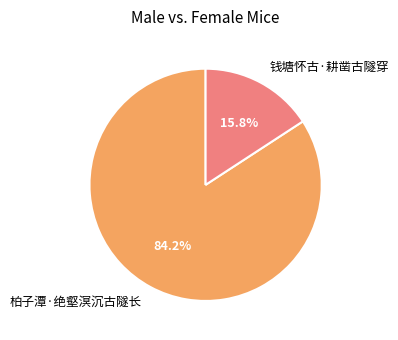

Is the sum of 钱塘怀古·耕凿古隧穿 and 柏子潭·绝壑溟沉古隧长 greater than half?

Yes